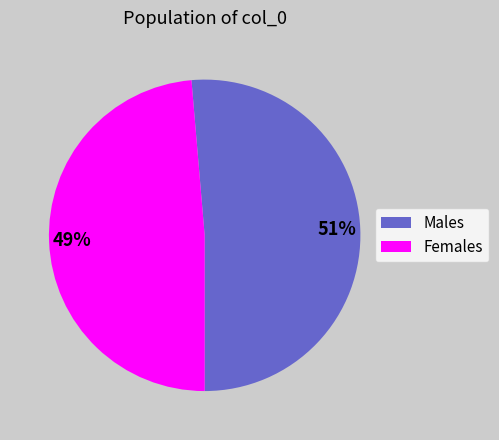

Is the sum of Females and Males greater than half?

Yes